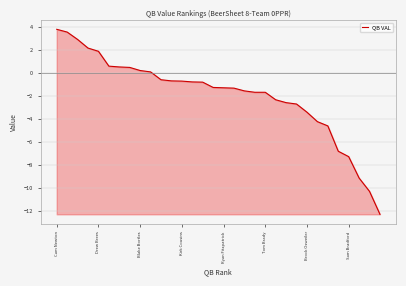

What is the difference between the maximum and minimum values?

16.1